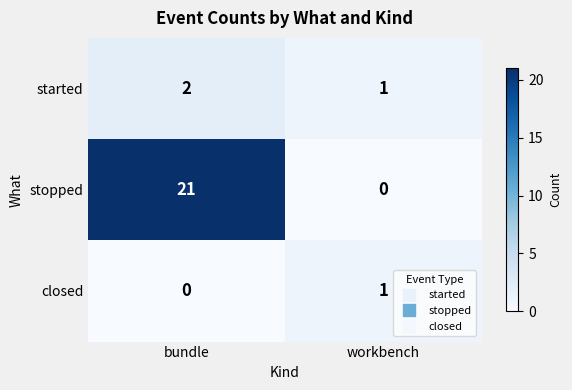

How many categories are shown in the chart?

2